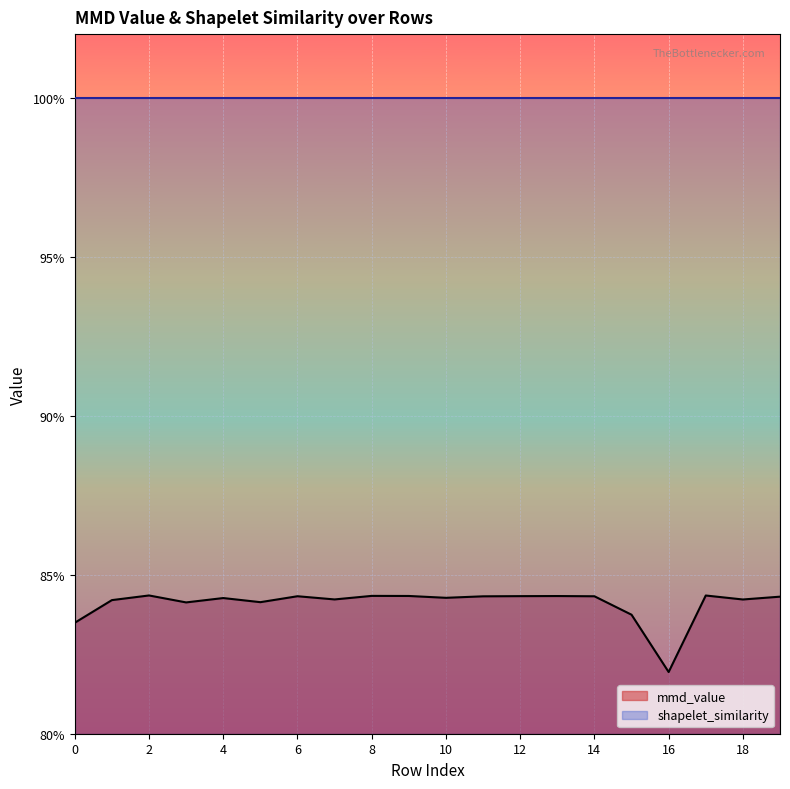

The chart shows a value of 1.5 at 6. True or false?

False